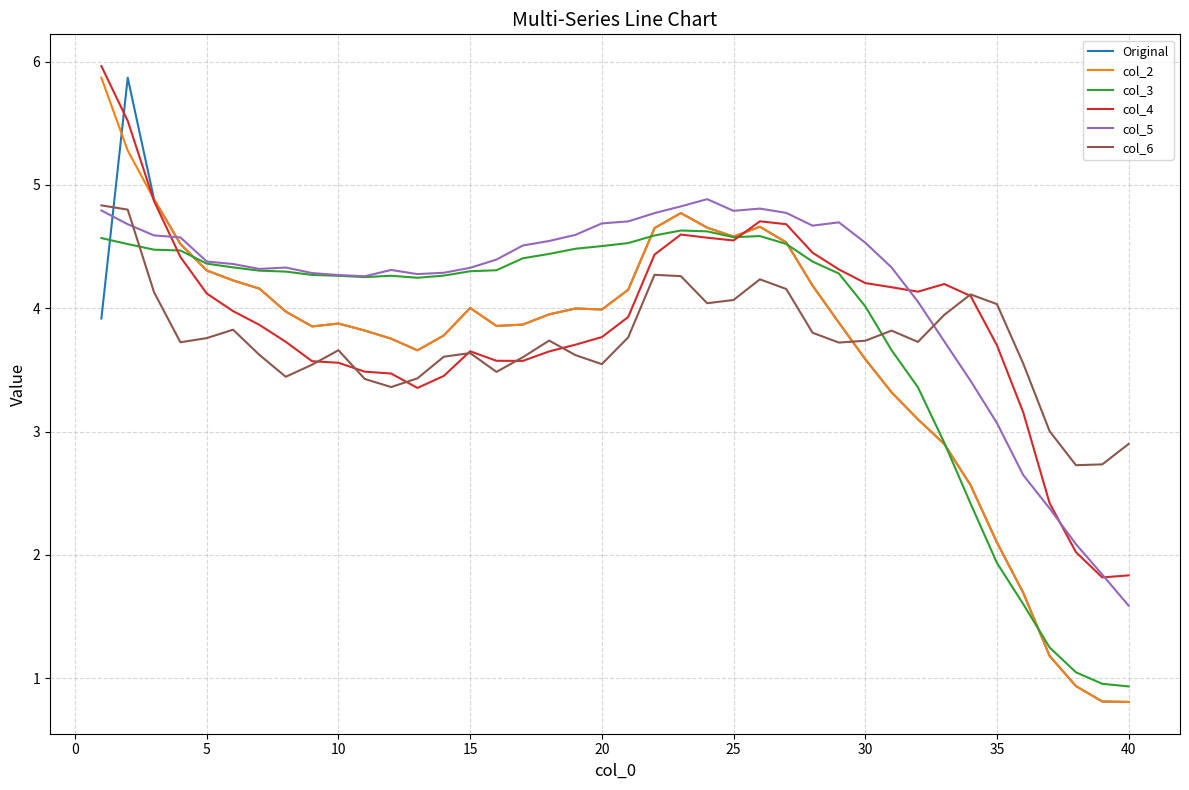

How many values in the Original series are below 3?

8